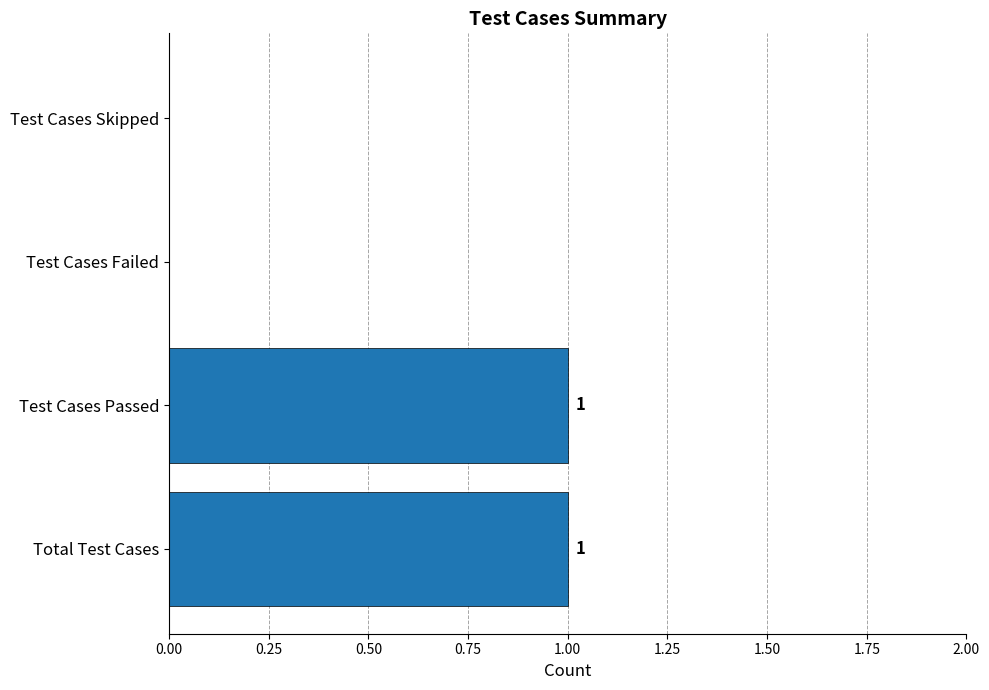

Reading bottom to top, extract all data points from this chart.

Total Test Cases=1	Test Cases Passed=1	Test Cases Failed=0	Test Cases Skipped=0